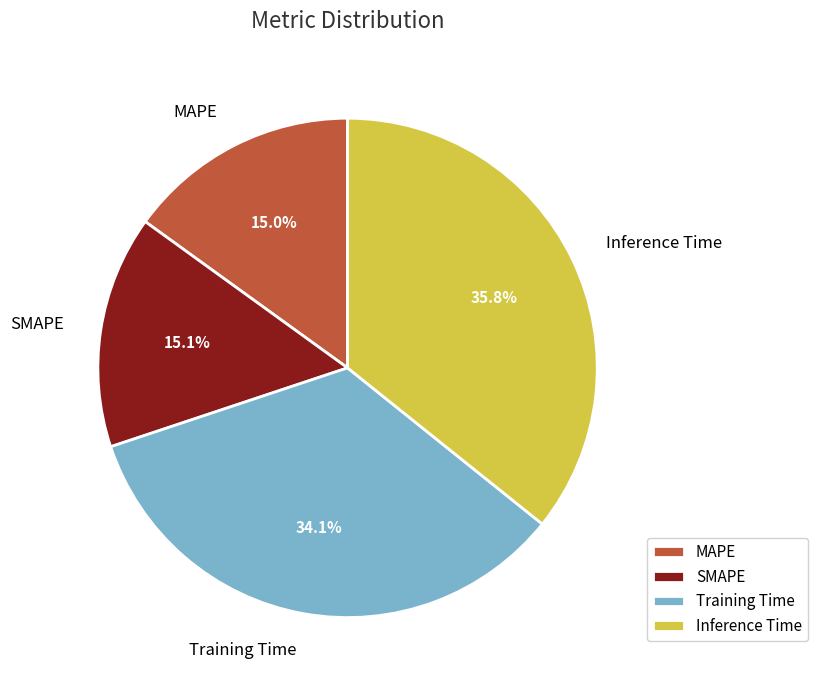

To the nearest percent, what percentage of the pie is MAPE?

15%